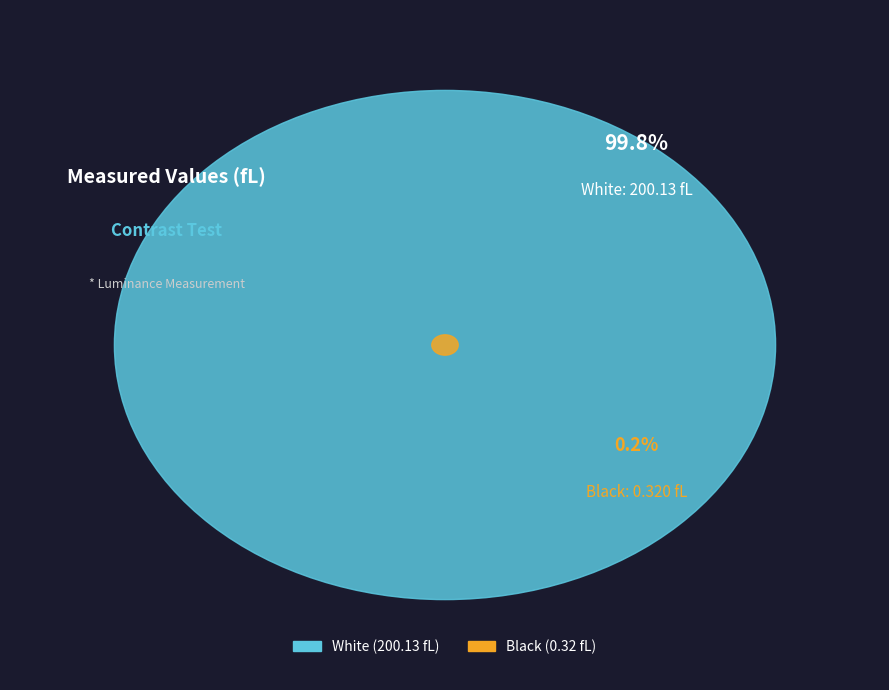

To the nearest percent, what is the average slice percentage?

50%